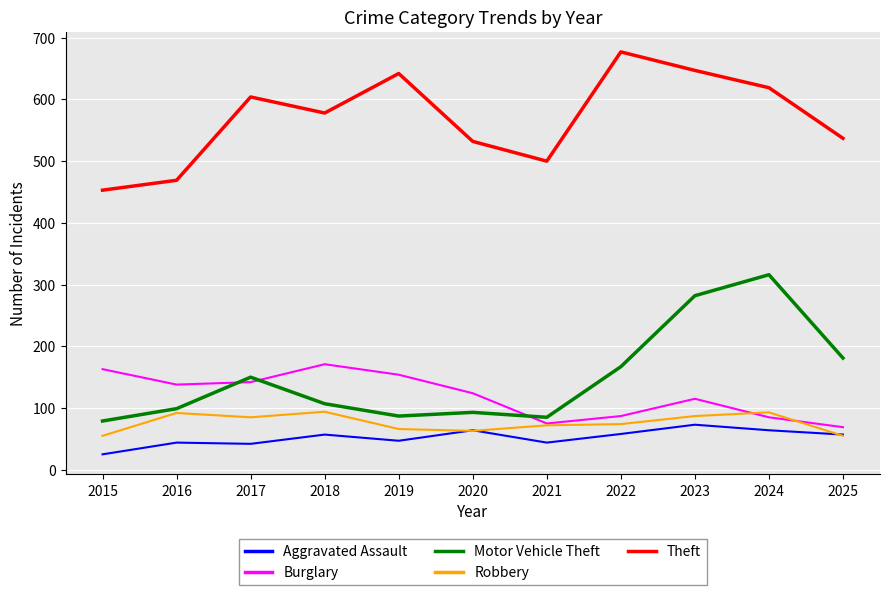

The Robbery series shows 31 at 2018. True or false?

False